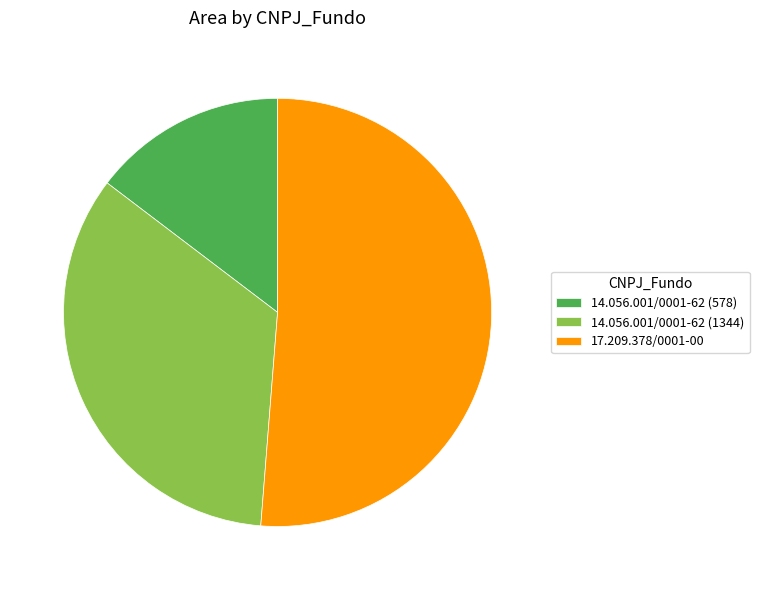

Combined, do 14.056.001/0001-62 (578) and 14.056.001/0001-62 (1344) account for over 50%?

No